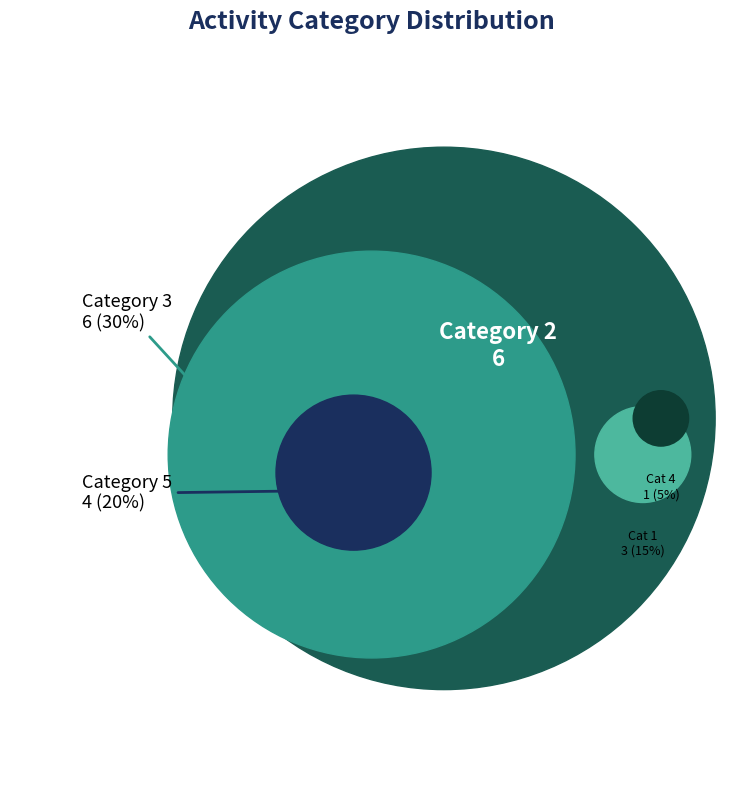

What is the largest slice in the pie chart?

2